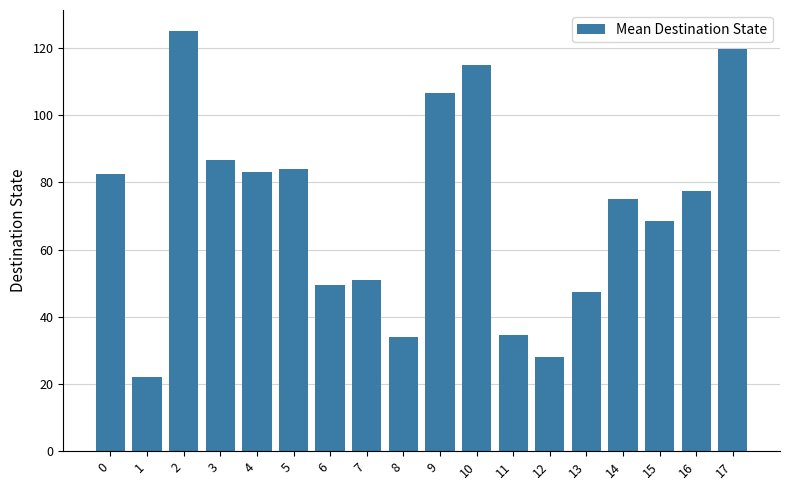

Which label corresponds to the smallest value in the chart?

1